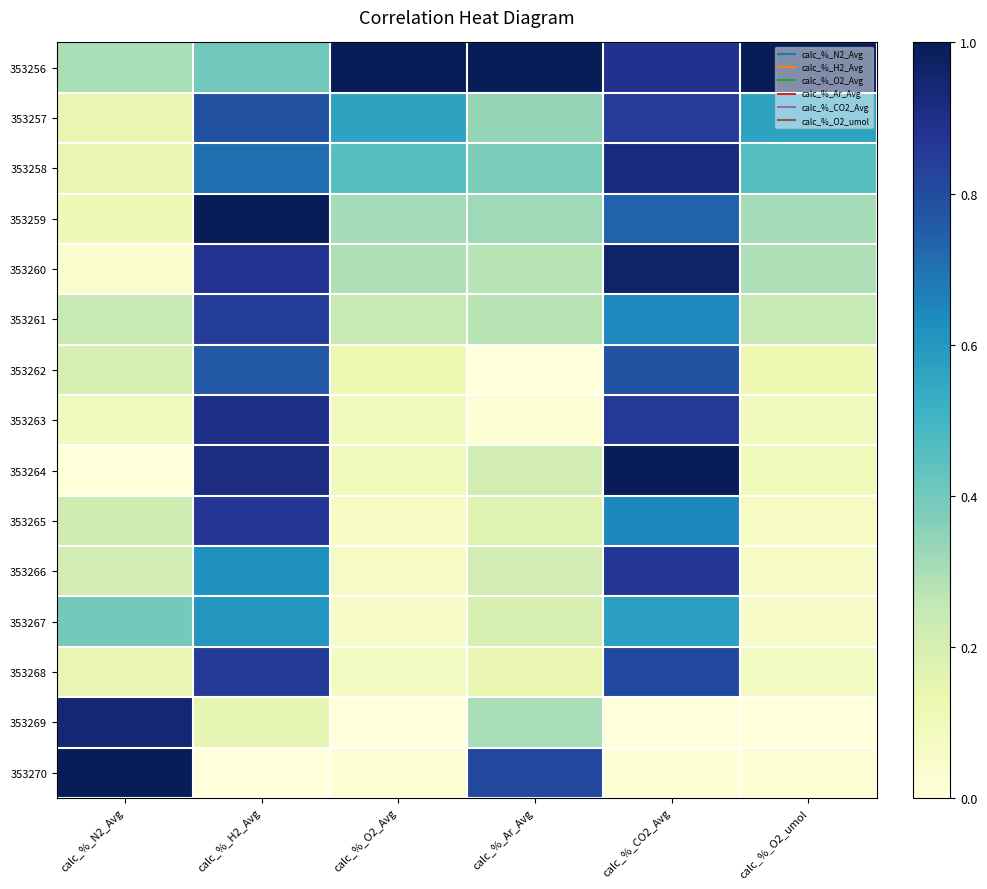

At how many categories does at least one series exceed 0?

6